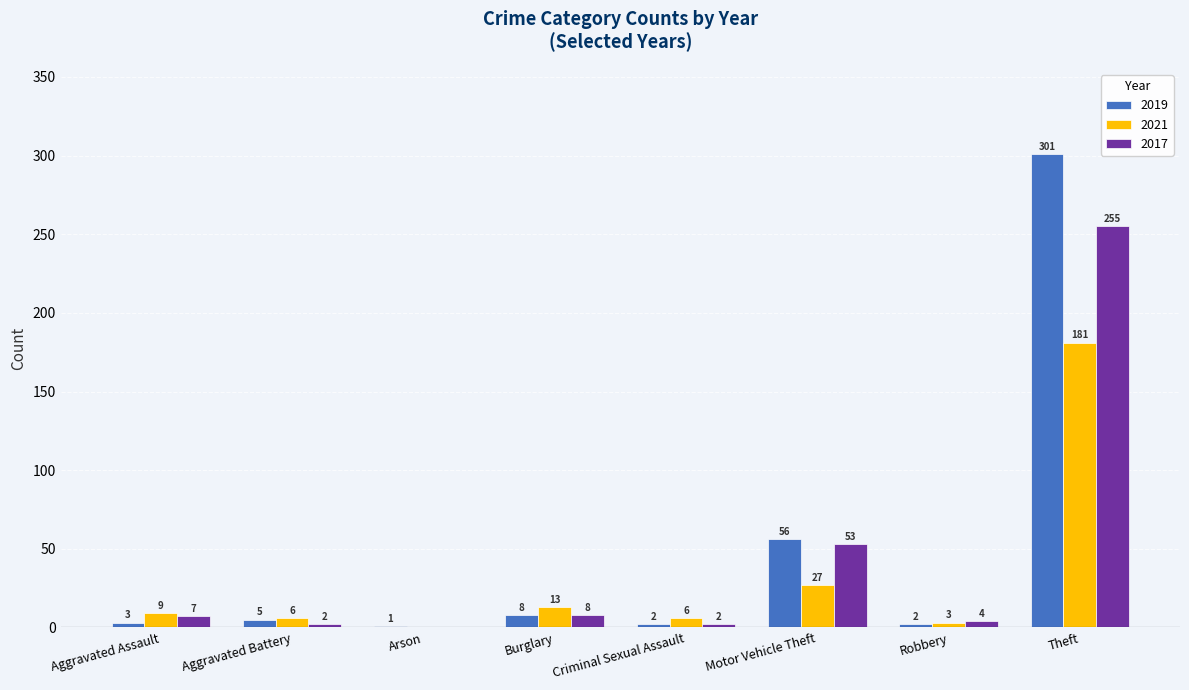

What is the maximum value shown in the chart?

301